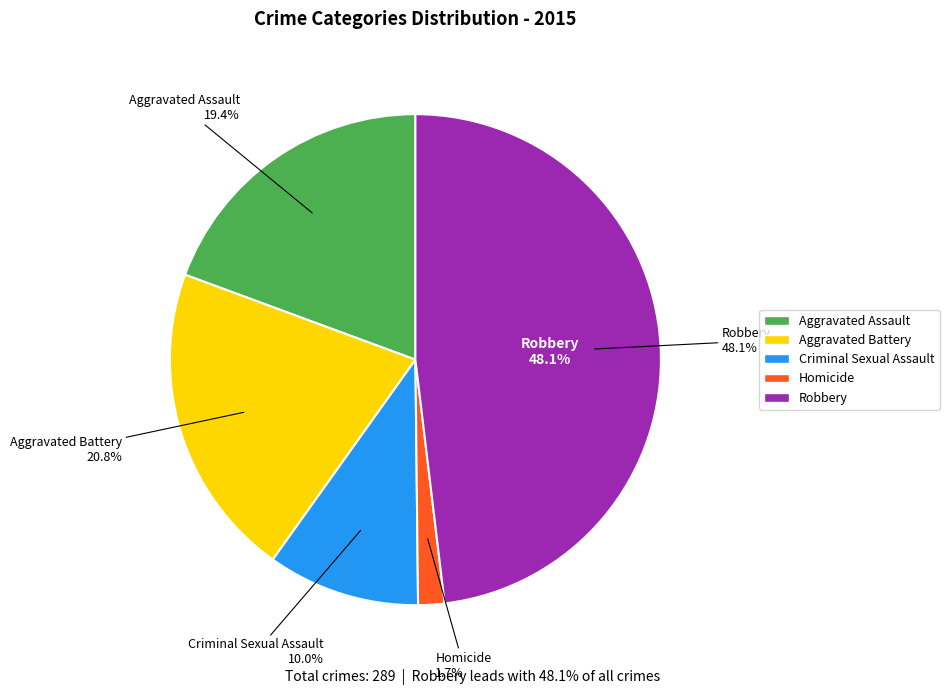

What percentage is NOT represented by Aggravated Battery?

79.2%